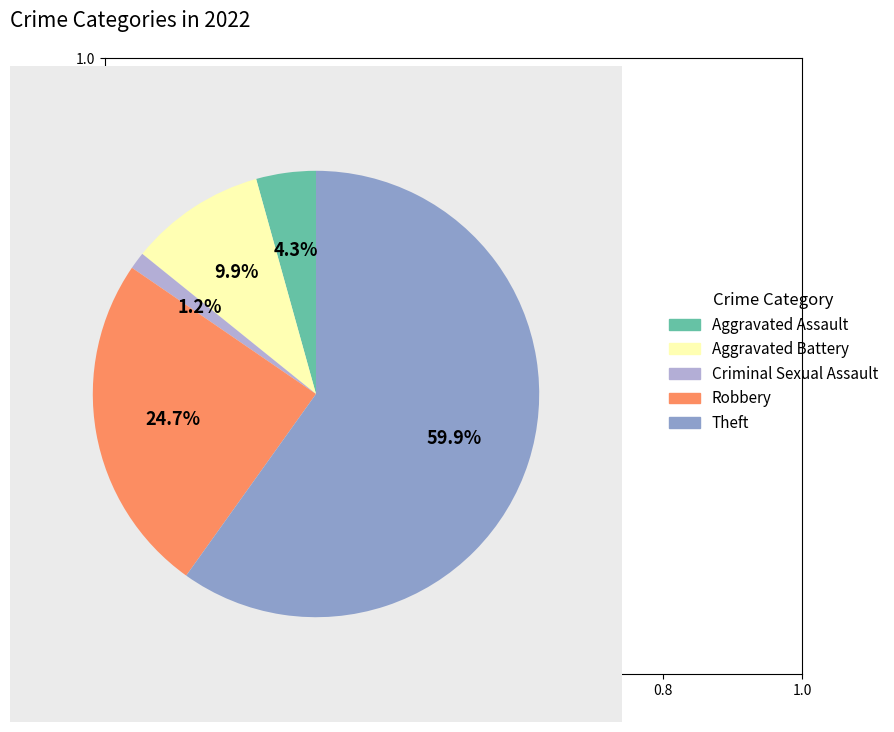

Rank the categories by value from highest to lowest.

Theft, Robbery, Aggravated Battery, Aggravated Assault, Criminal Sexual Assault